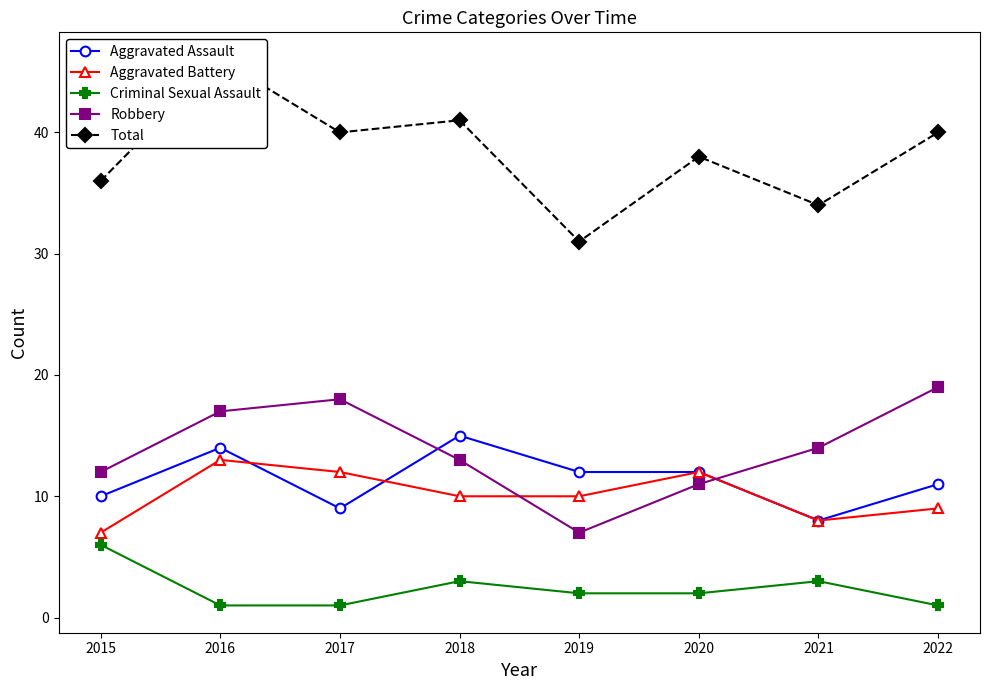

How many intersections are there between Aggravated Assault and Aggravated Battery?

2